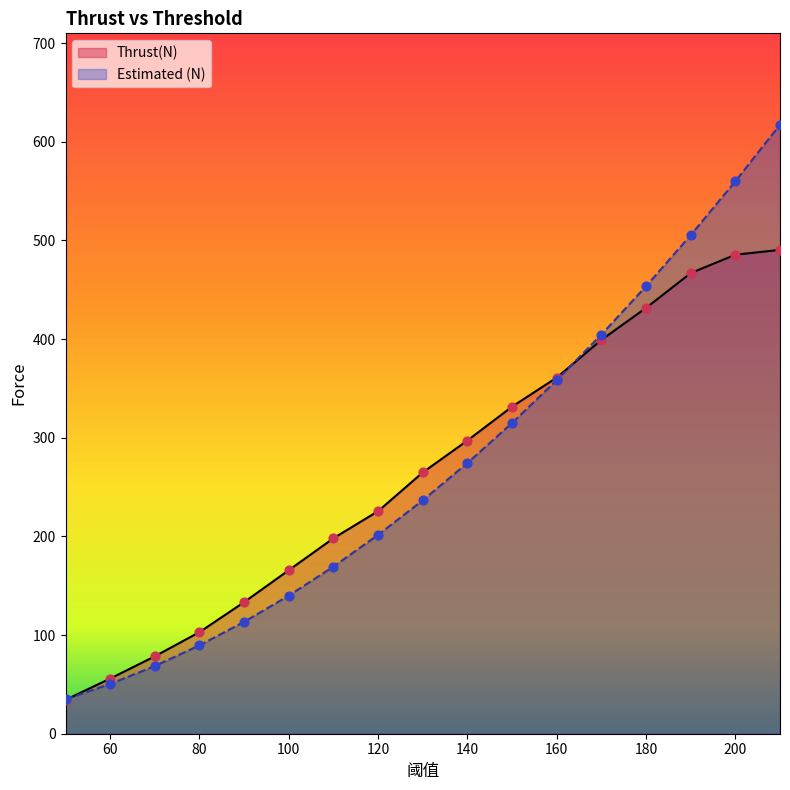

Is the value of Estimated (N) at 90 greater than the value of Thrust(N) at 100?

No